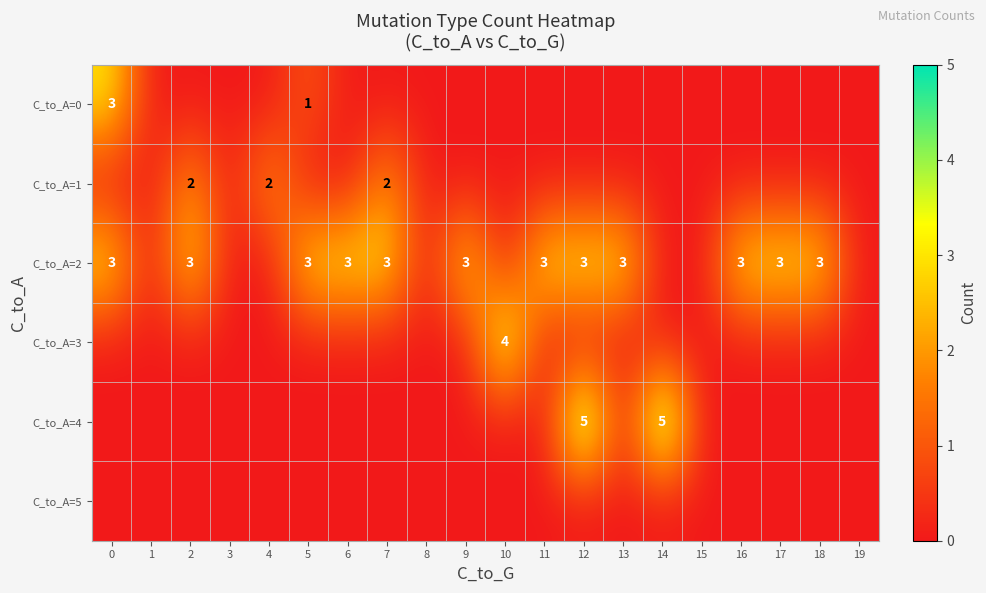

At how many categories does at least one series exceed 1?

15